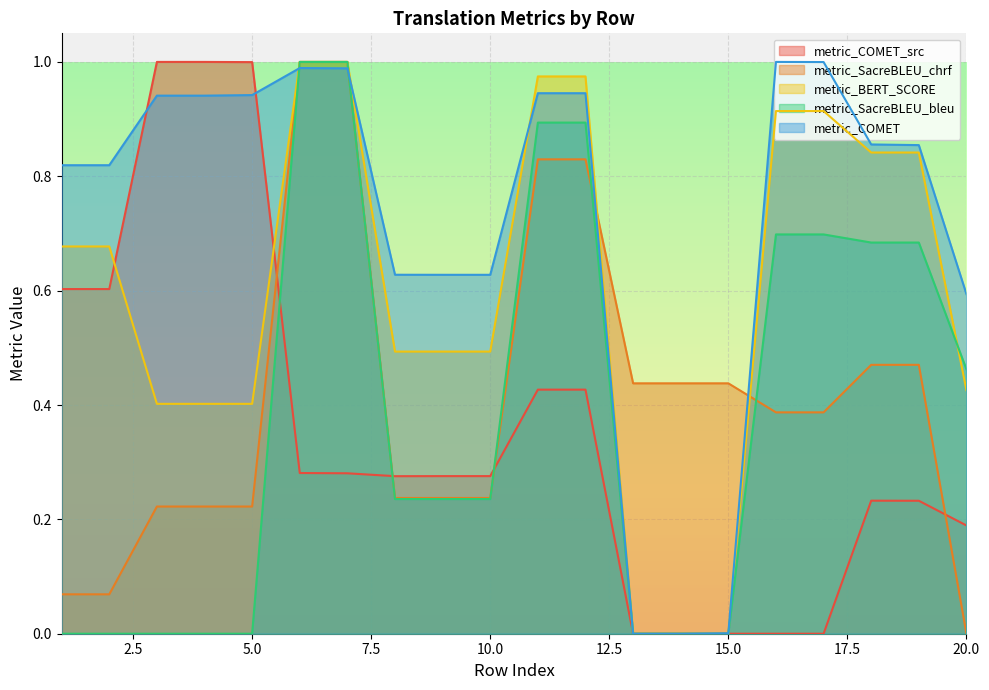

How many intersections are there between metric_COMET and metric_COMET_src?

4